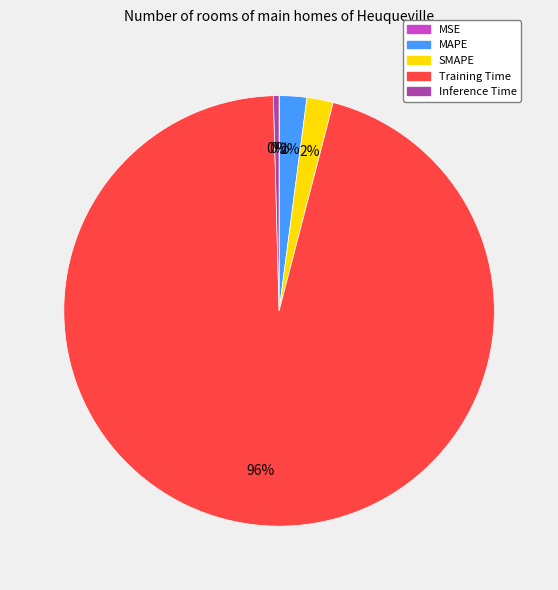

To the nearest percent, what percentage of the pie is SMAPE?

2%